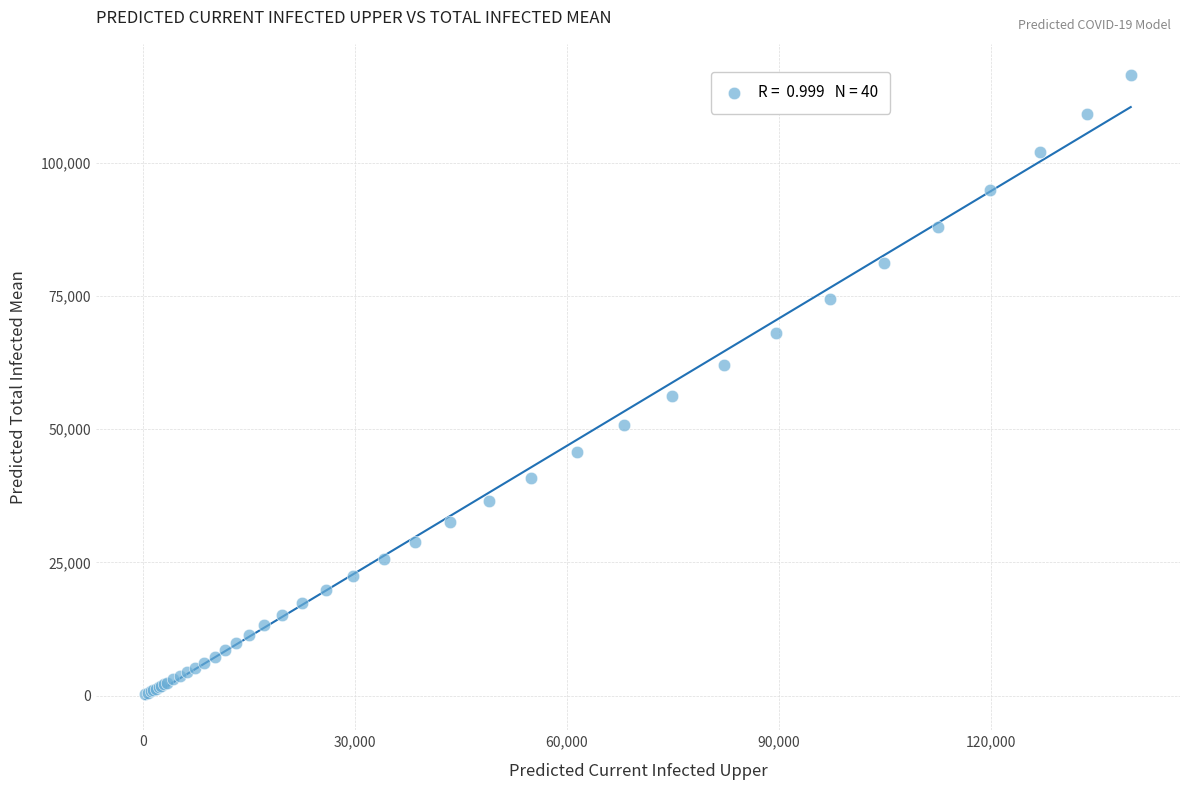

What Y value in the scatter plot is closest to 58380?

56208